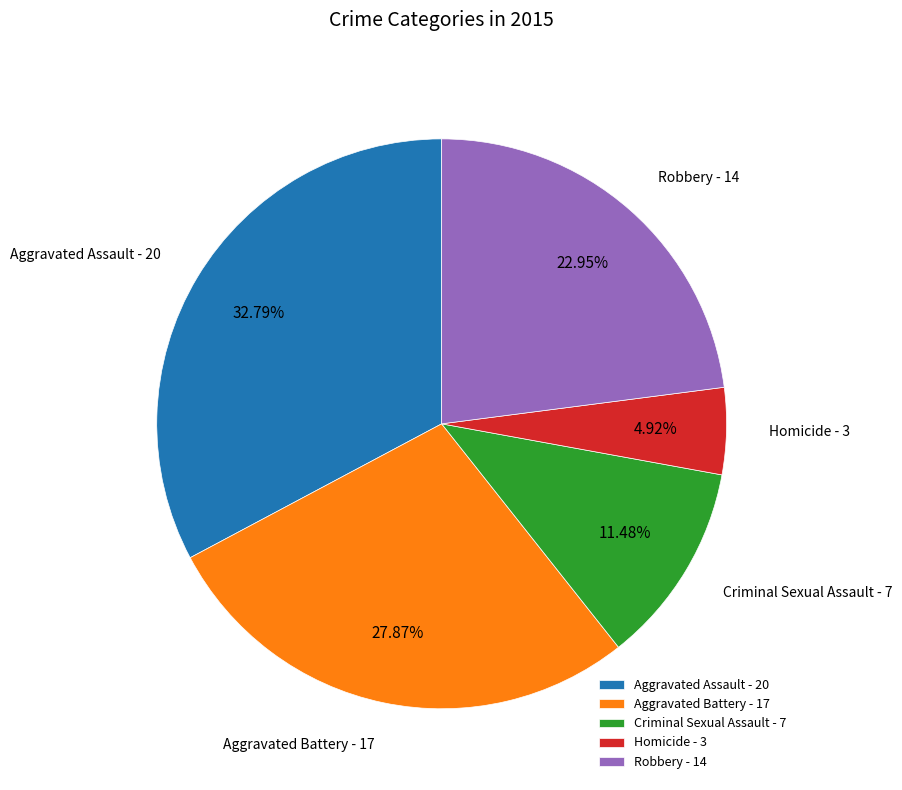

What is the total percentage of Robbery and Homicide?

27.9%